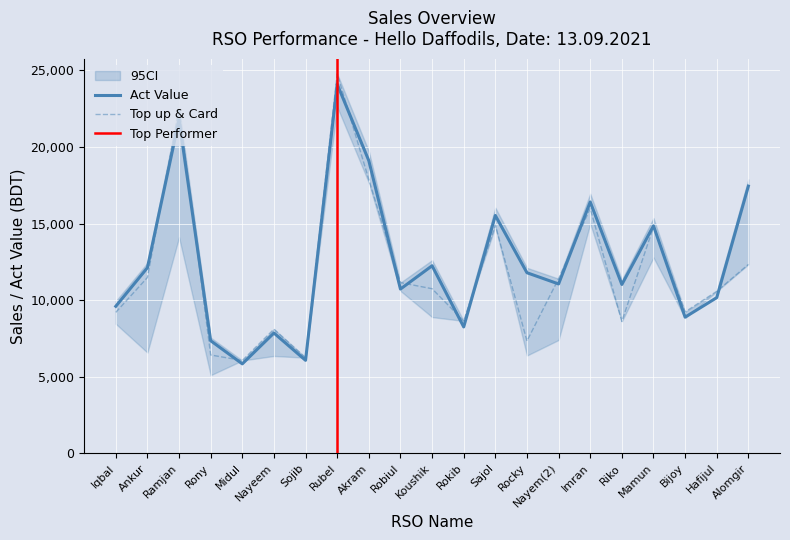

Which category has the highest value in the Sales Value series?

Rubel